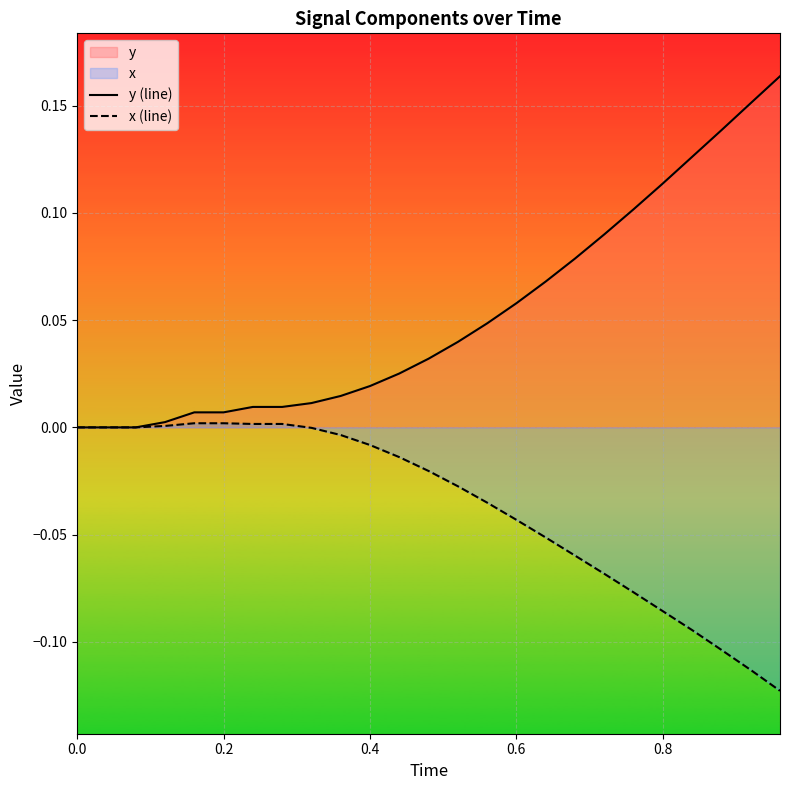

List the series in order of their peak value, lowest first.

x (line), y (line)